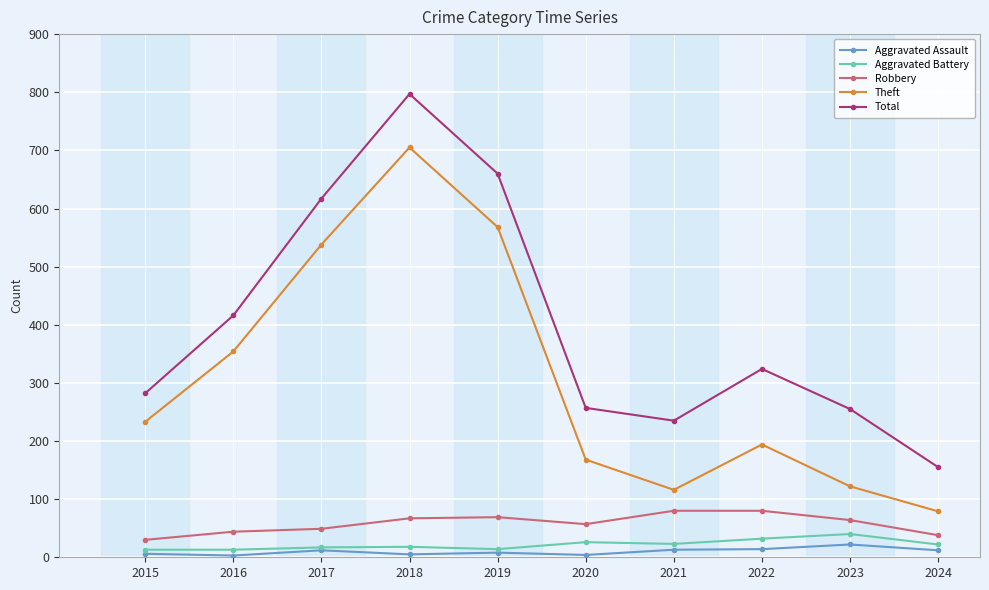

At how many categories does at least one series exceed 307?

5